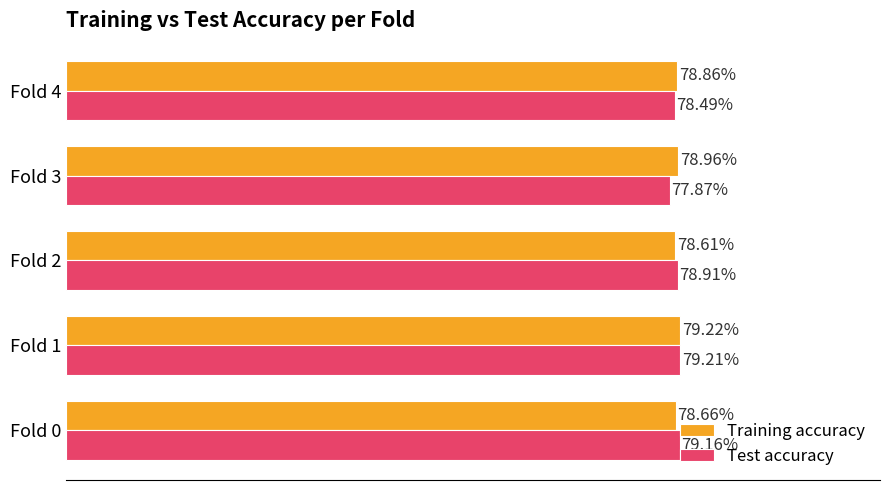

What are all the series names shown in the legend?

Training accuracy, Test accuracy